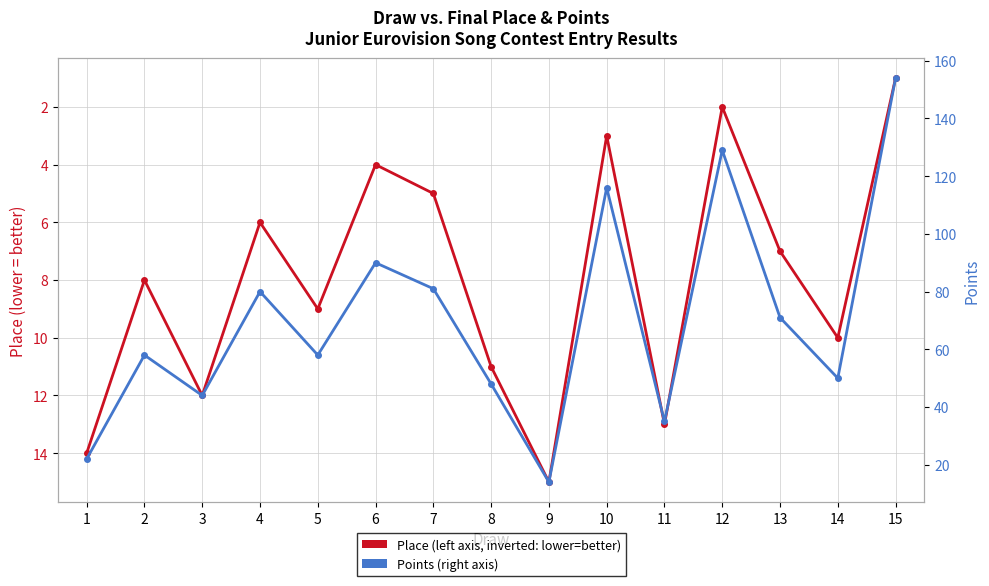

Rank the series by their average value, from highest to lowest.

Points, Place